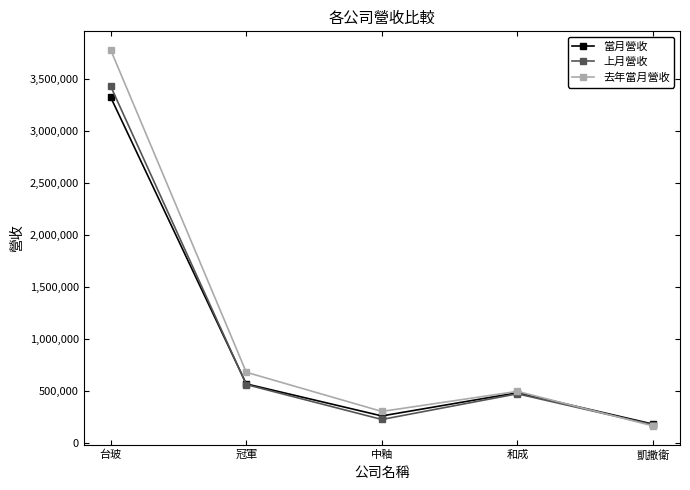

What is the value of the 去年當月營收 point at the 3rd from the left?

305448